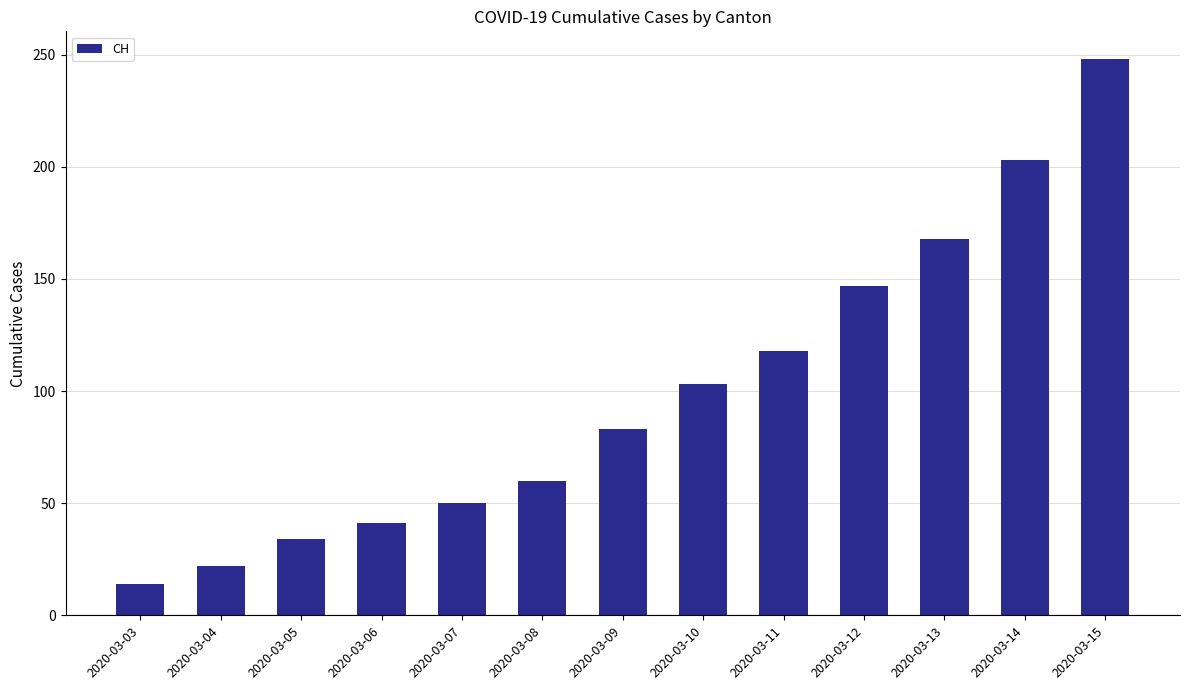

Count the number of data series in this chart.

1